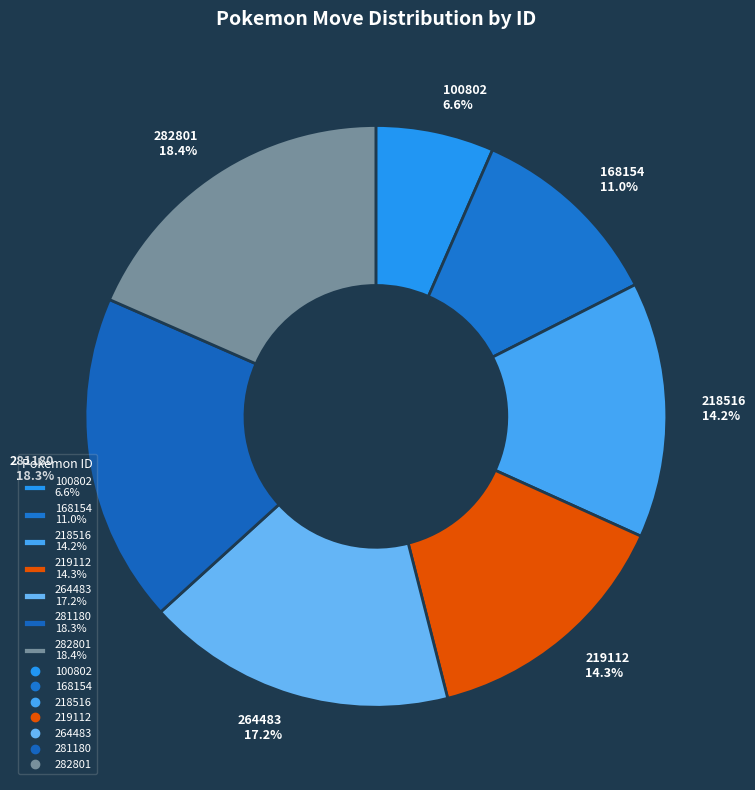

To the nearest percent, what portion does 168154 represent?

11%